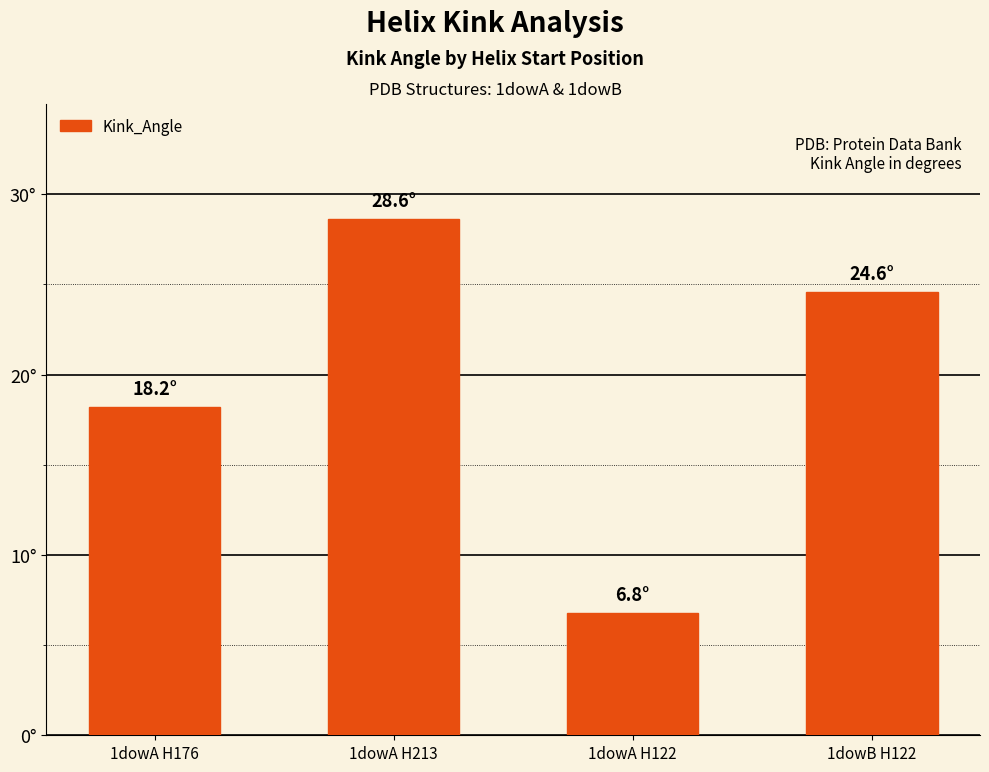

Are the bars horizontal?

No